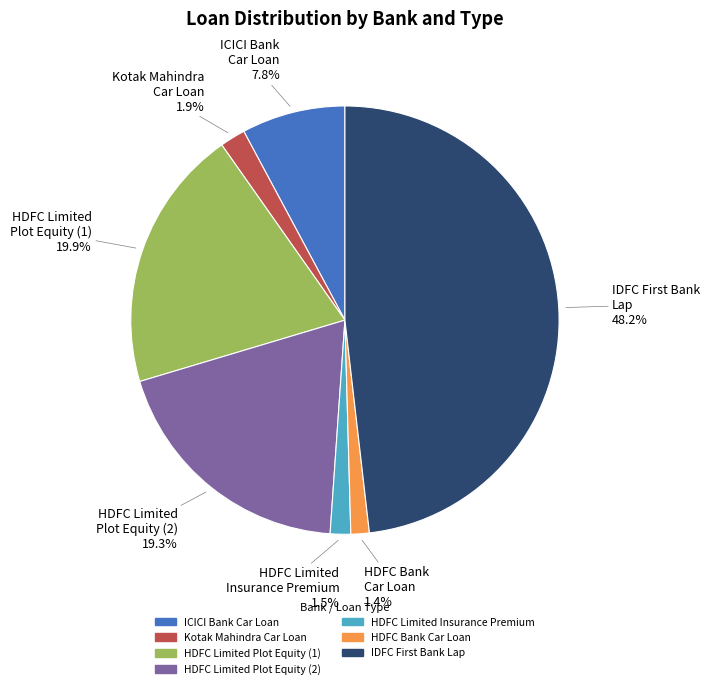

To the nearest percent, what is the difference between the largest and smallest slice percentages?

47%